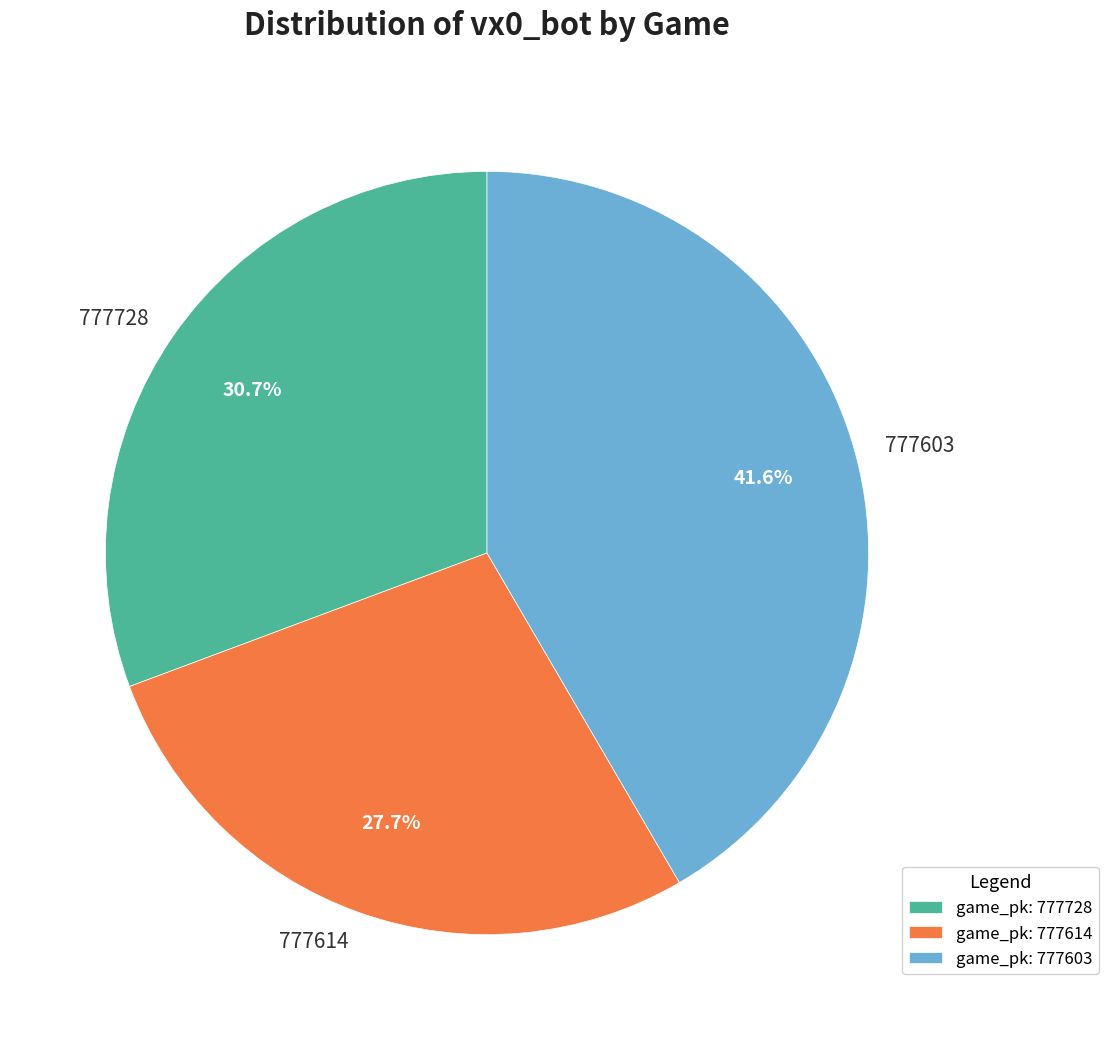

True or false: 777728 accounts for 31% of the total.

True